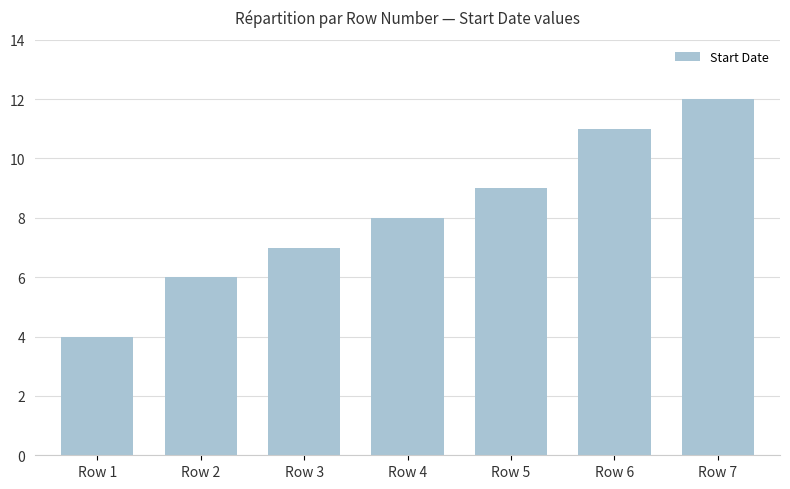

The value at Row 3 is 12. True or false?

False